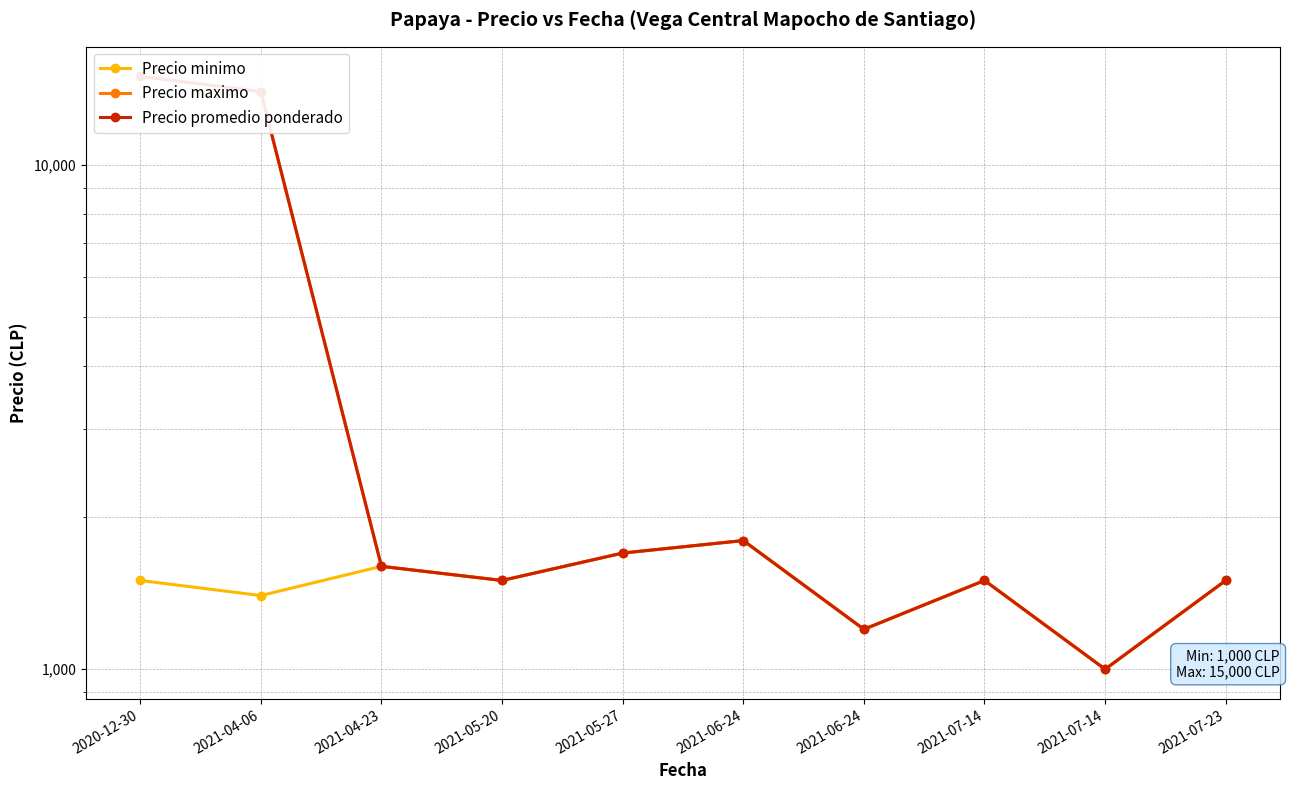

True or false: Precio minimo and Precio promedio ponderado intersect in this chart.

False